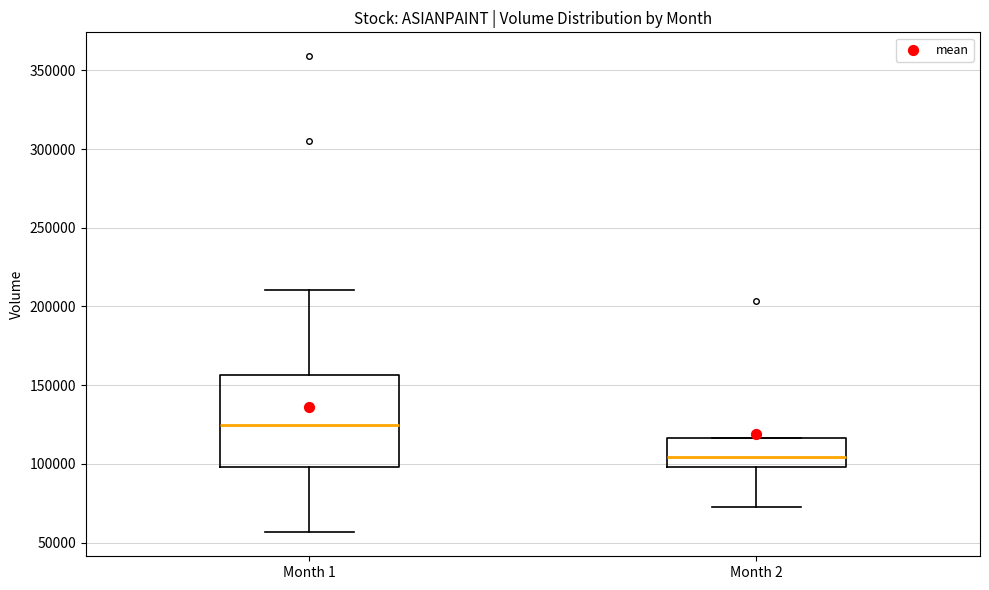

Reading left to right, read every box against the y-axis: the position of its median line, the range the box covers, and the ends of its whiskers. The values are not printed on the chart, so give them approximately, as read against the axis.

Month 1: median 125000, box 100000 to 155000, whiskers 55000 to 210000
Month 2: median 105000, box 100000 to 115000, whiskers 75000 to 115000